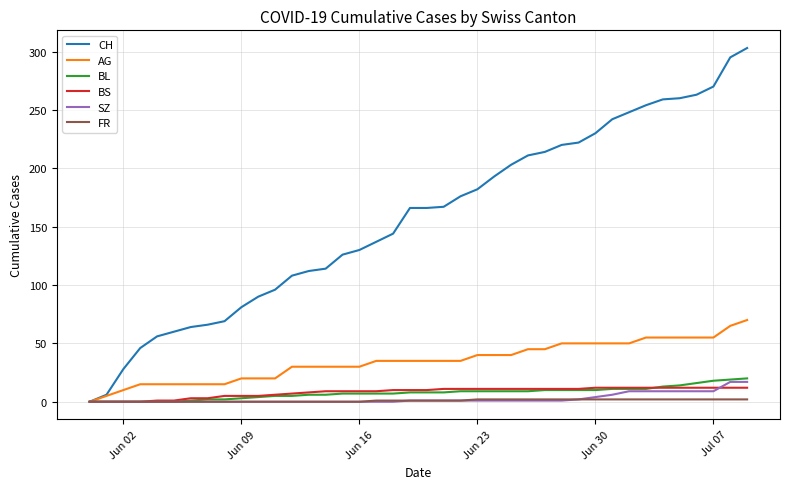

Which series has the largest total across all categories?

CH